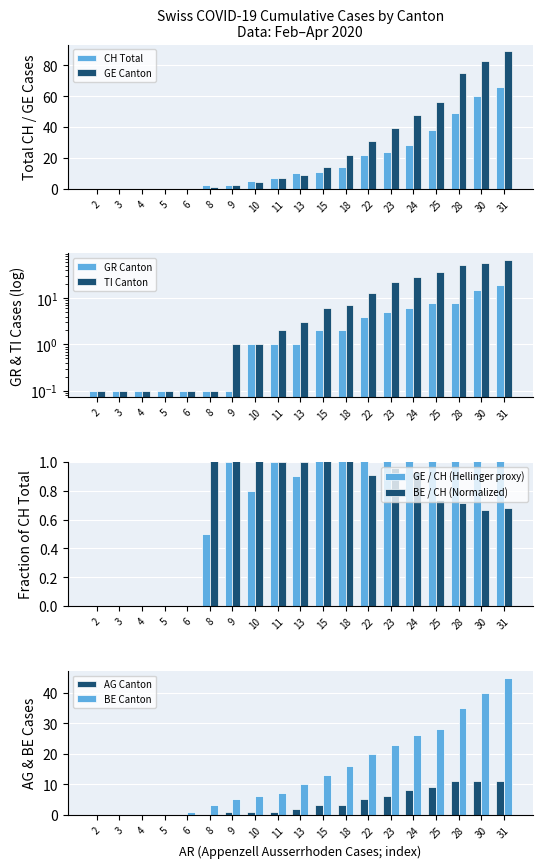

What is the sum of all CH Total values?

338